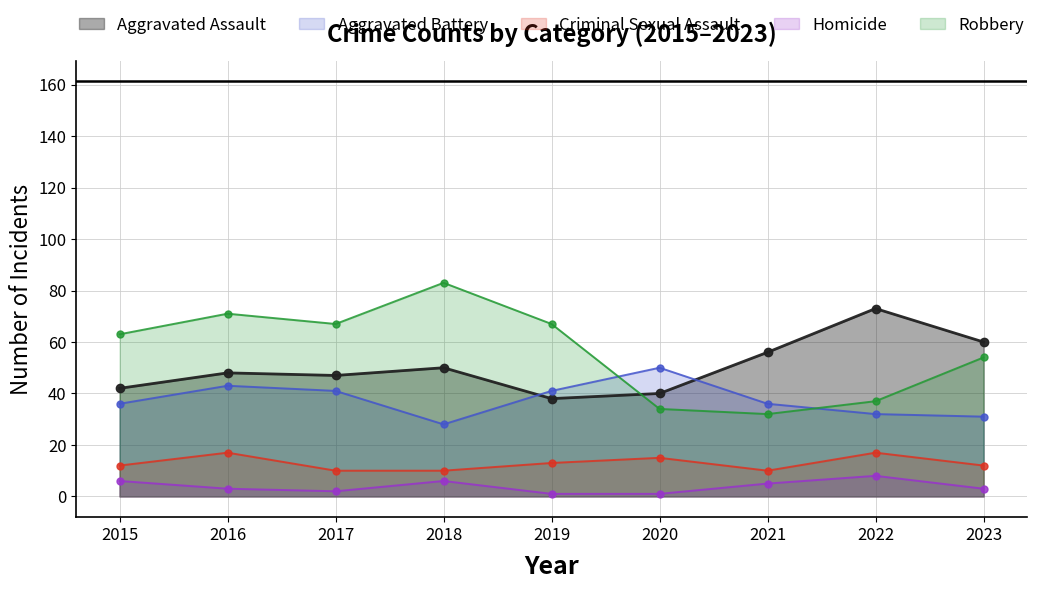

At which category does Homicide reach its first local peak?

2018